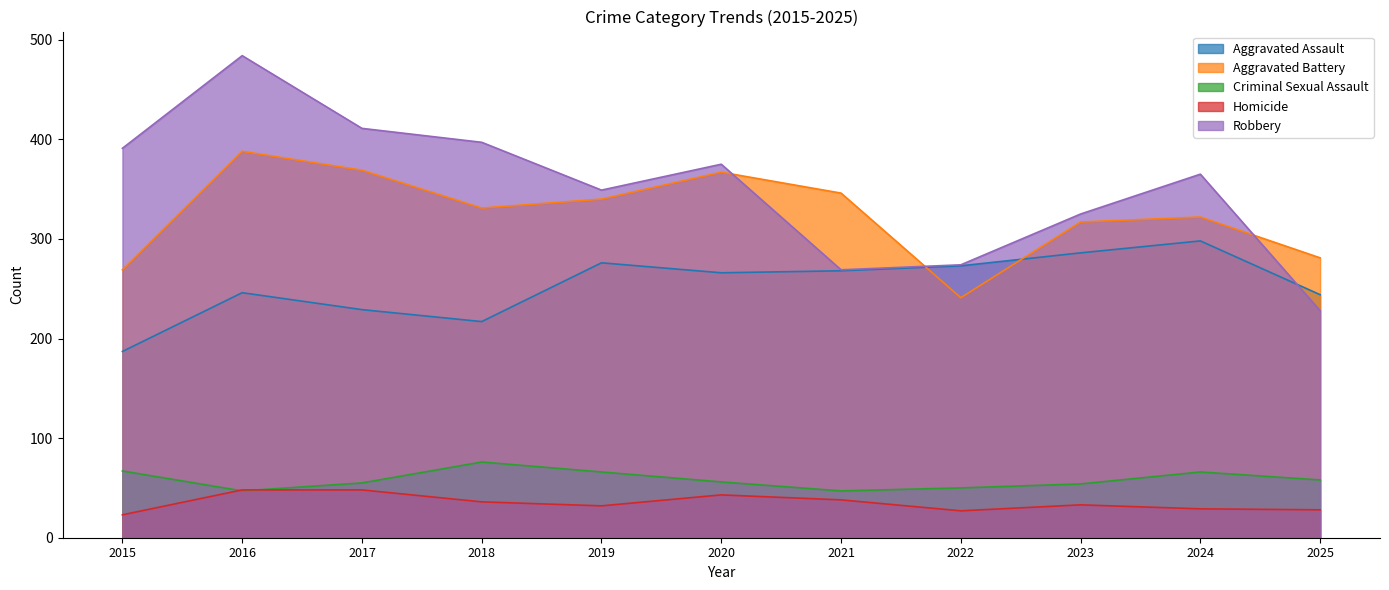

What is the value of the Aggravated Battery point at the 5th from the left?

340